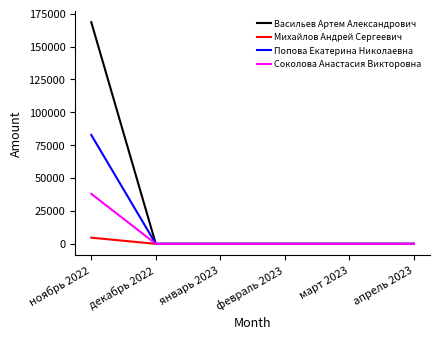

Count the number of data series in this chart.

4